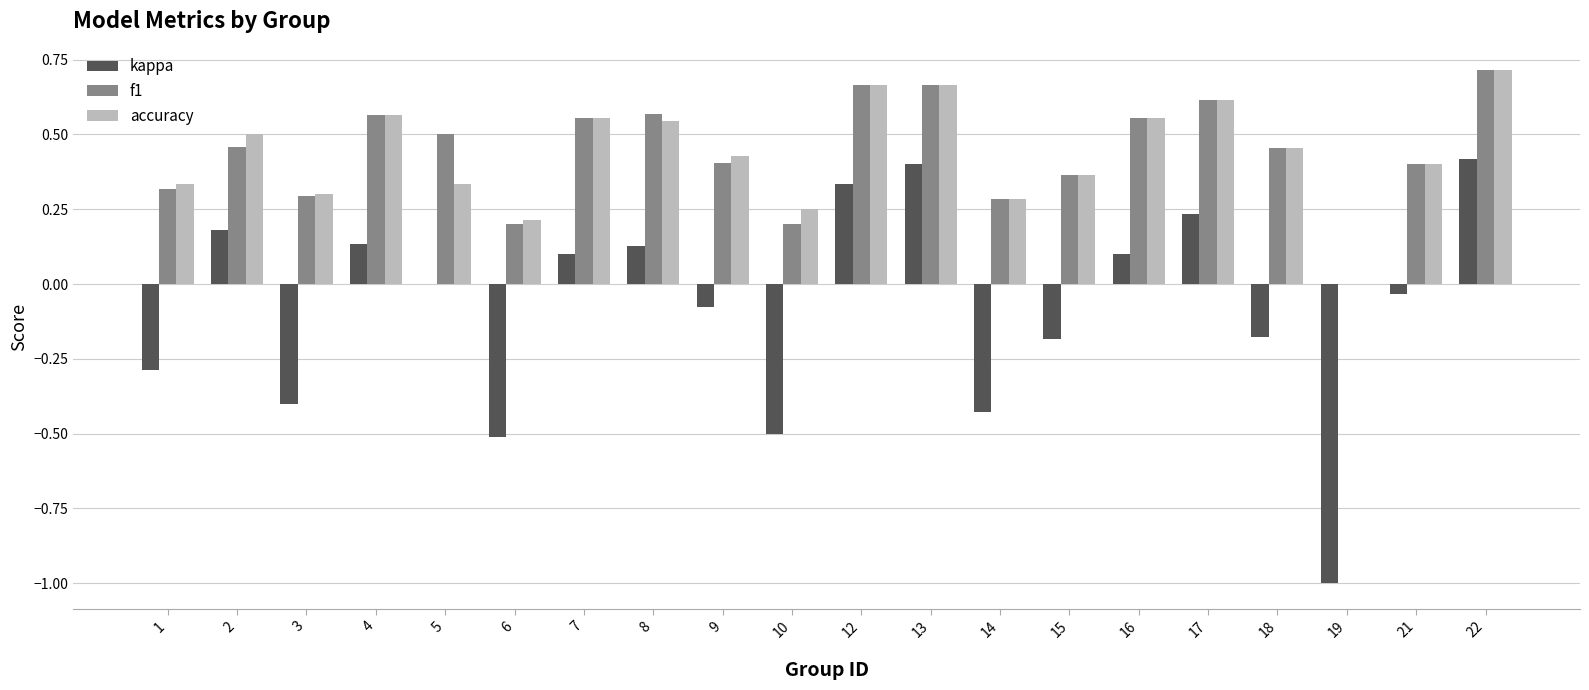

Count the accuracy values in the range 0 to 1.

20